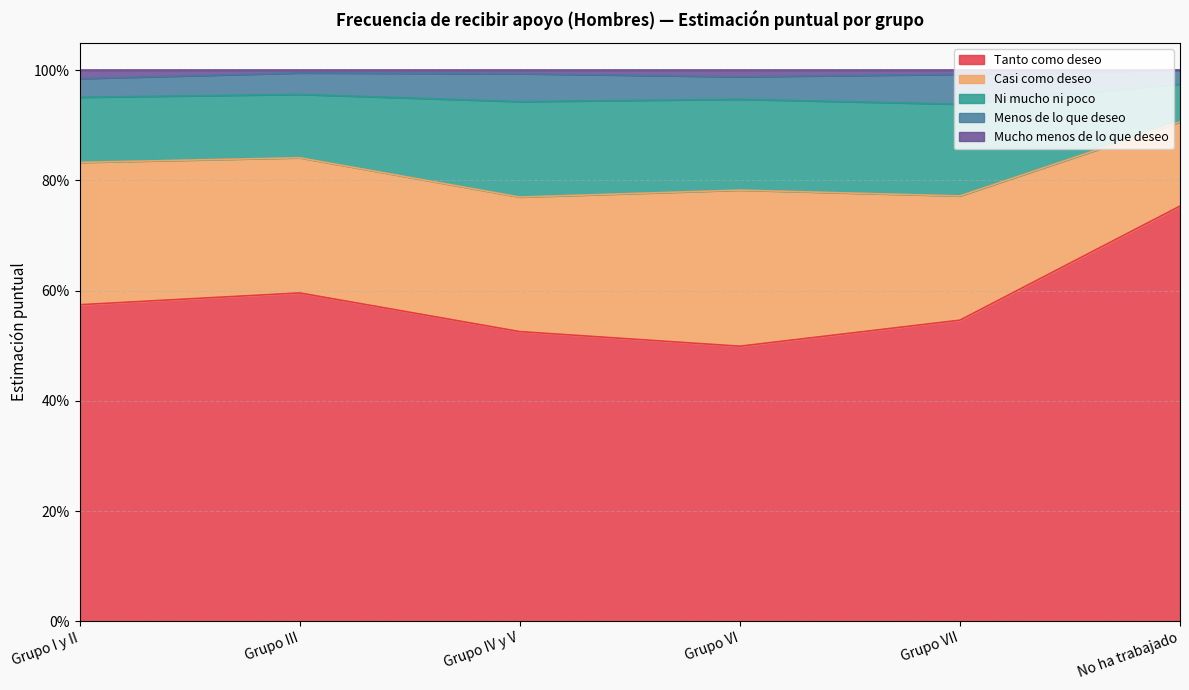

Does the chart have visible grid lines?

Yes